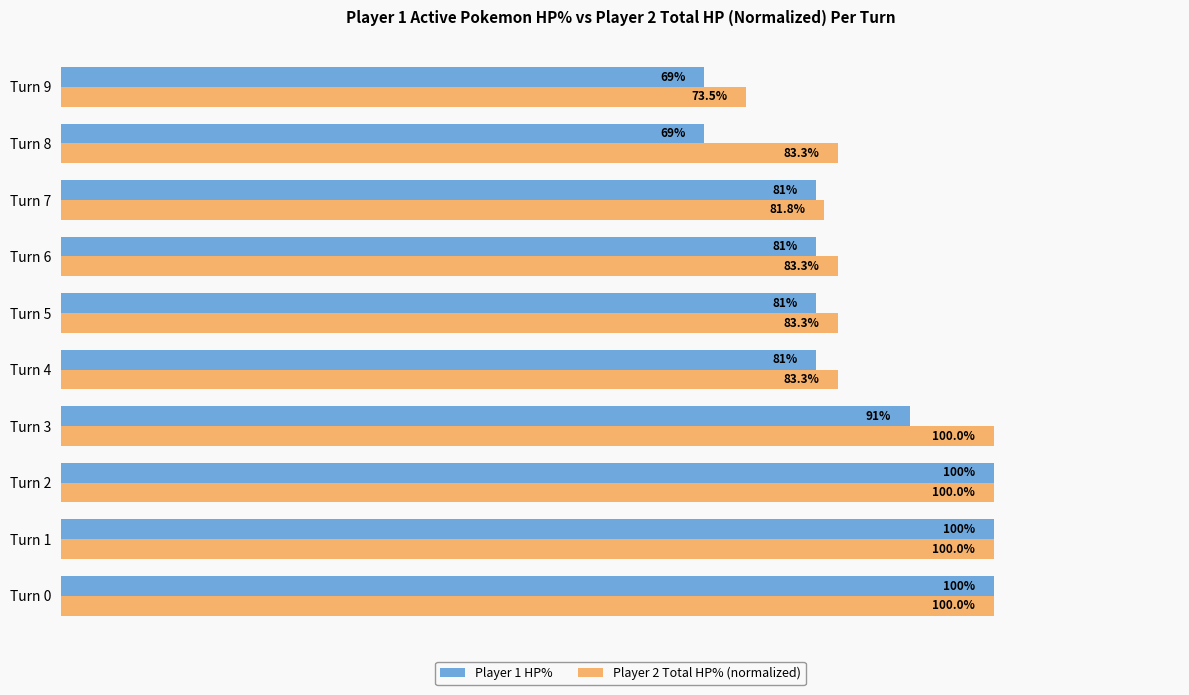

List the series in order of their overall mean, lowest first.

Player 1 HP%, Player 2 Total HP% (normalized)